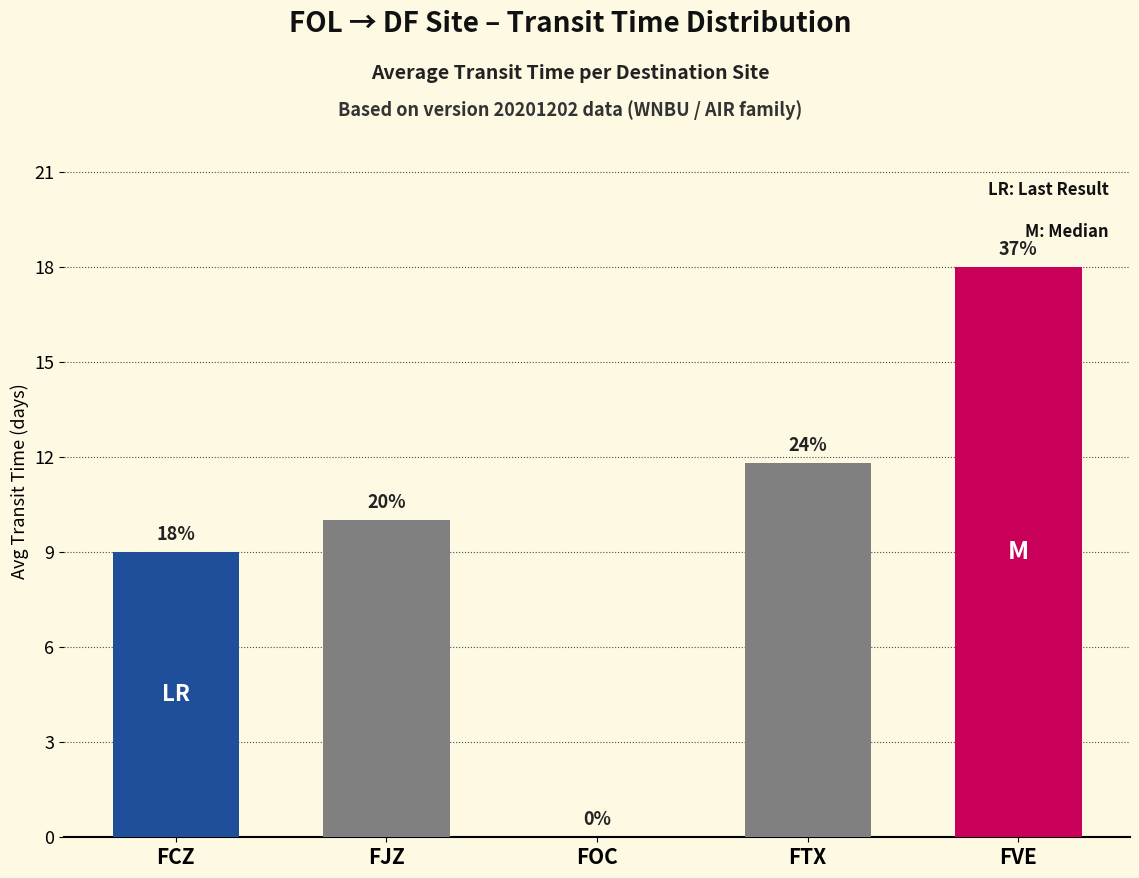

How many data points are above 10?

2